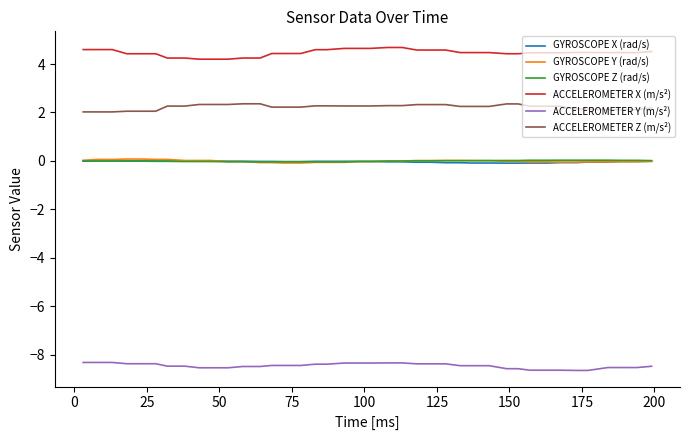

How many times do GYROSCOPE Z (rad/s) and GYROSCOPE Y (rad/s) cross each other?

3